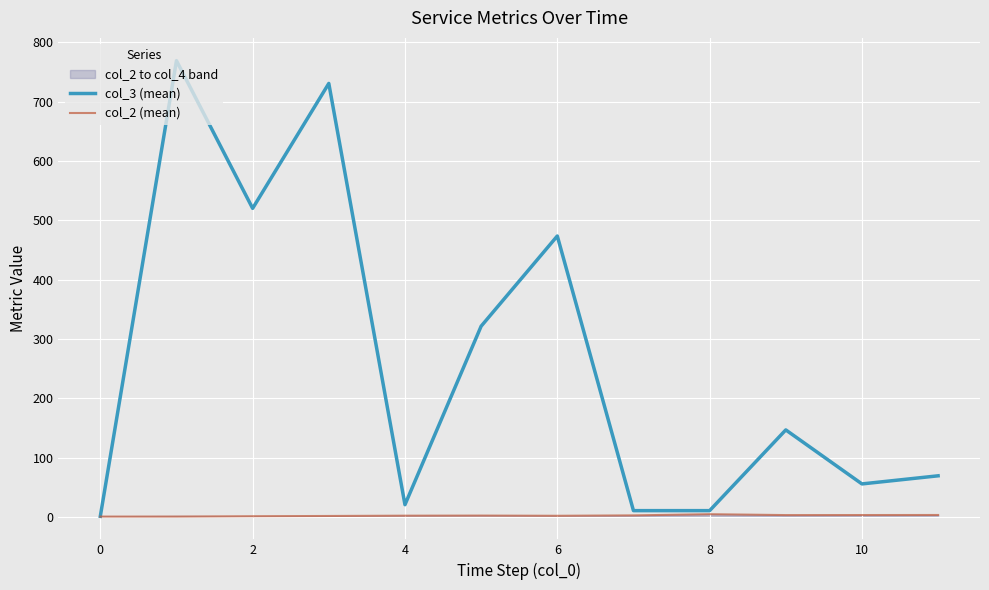

True or false: col_2 (mean) and col_3 (mean) intersect in this chart.

False